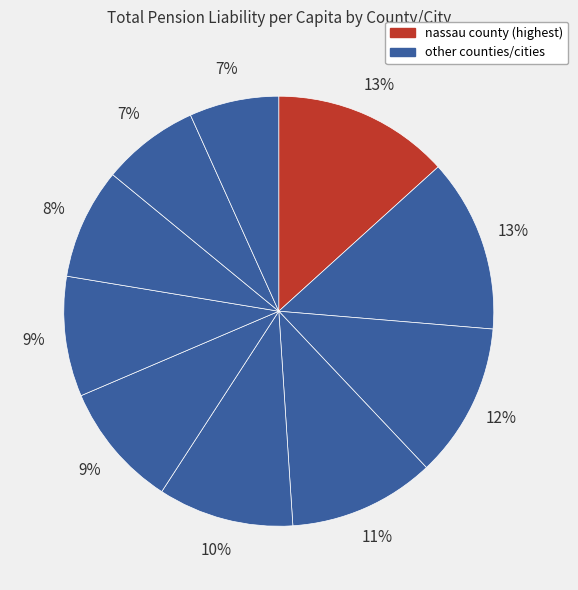

How many segments does this pie chart have?

10